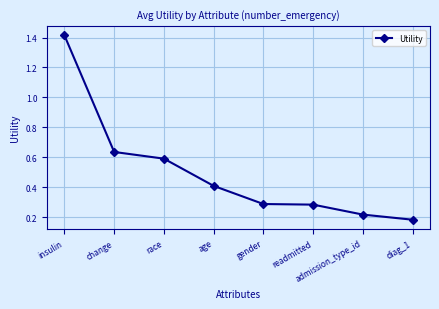

Where is the data nearest to the value 0?

diag_1